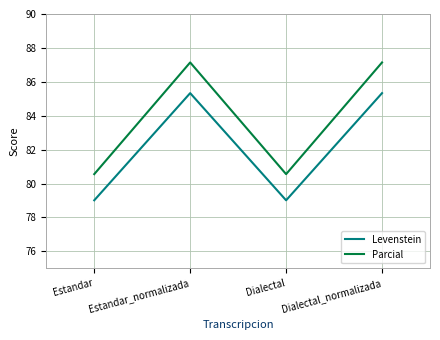

True or false: Parcial and Levenstein cross at least once.

False